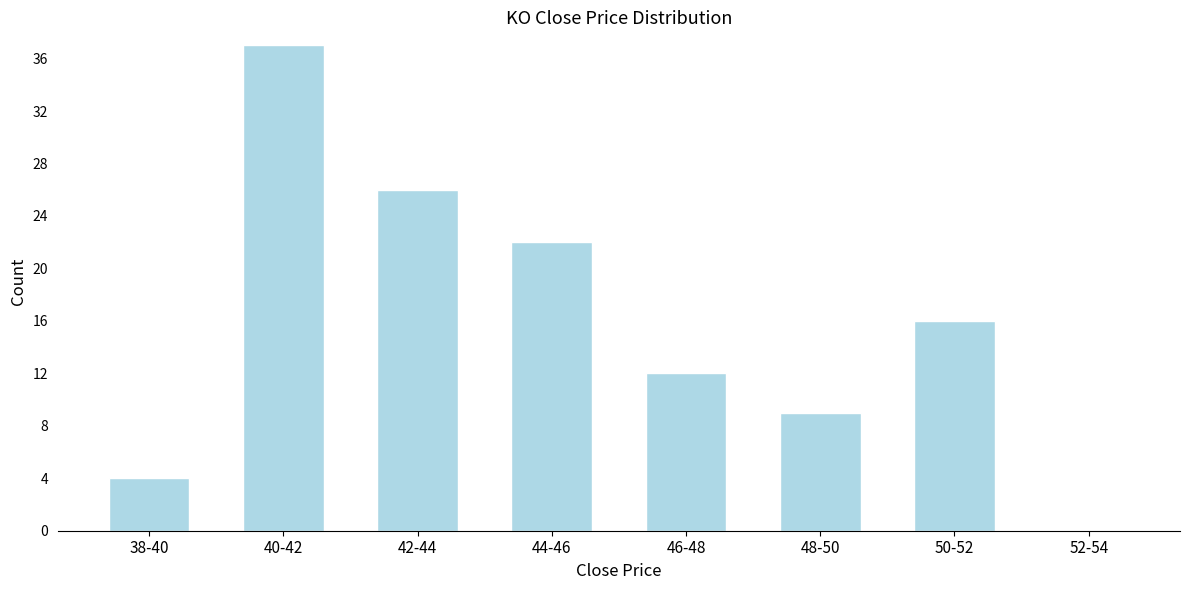

Reading left to right, what are all the values shown in this chart?

38-40=4	40-42=37	42-44=26	44-46=22	46-48=12	48-50=9	50-52=16	52-54=0